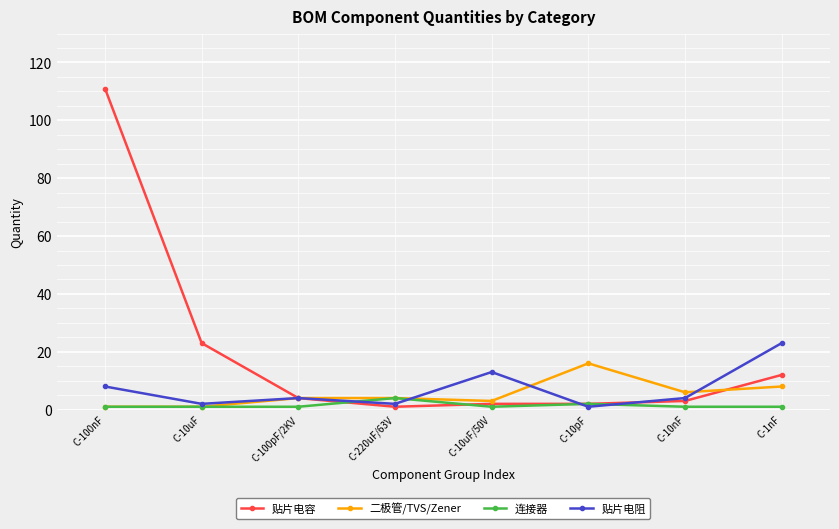

What is the difference between the second highest and minimum values in the 二极管/TVS/Zener series?

7